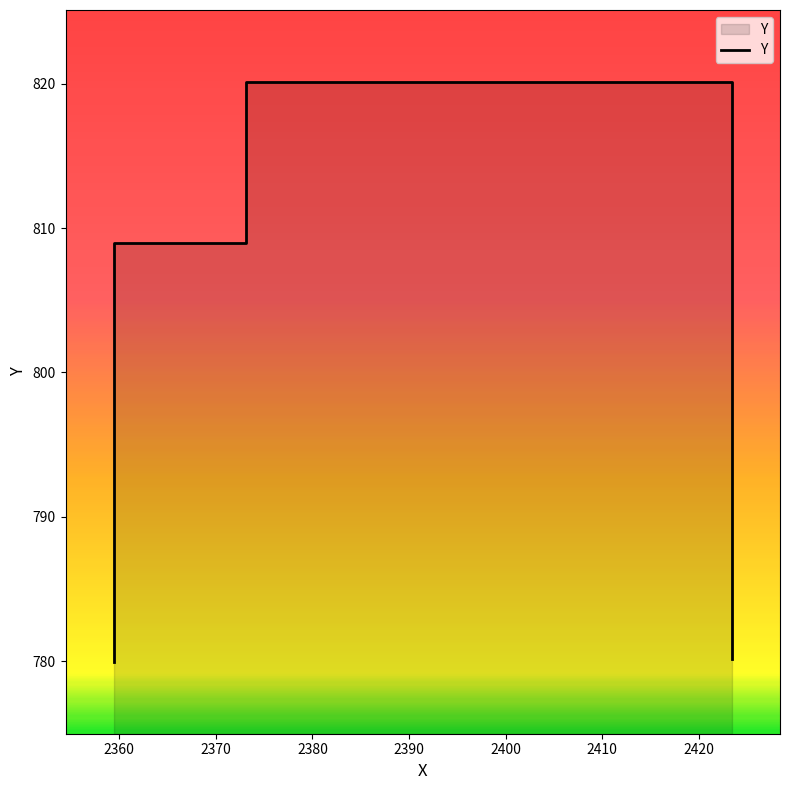

Is it true that the value at 2370 is 329.4?

False